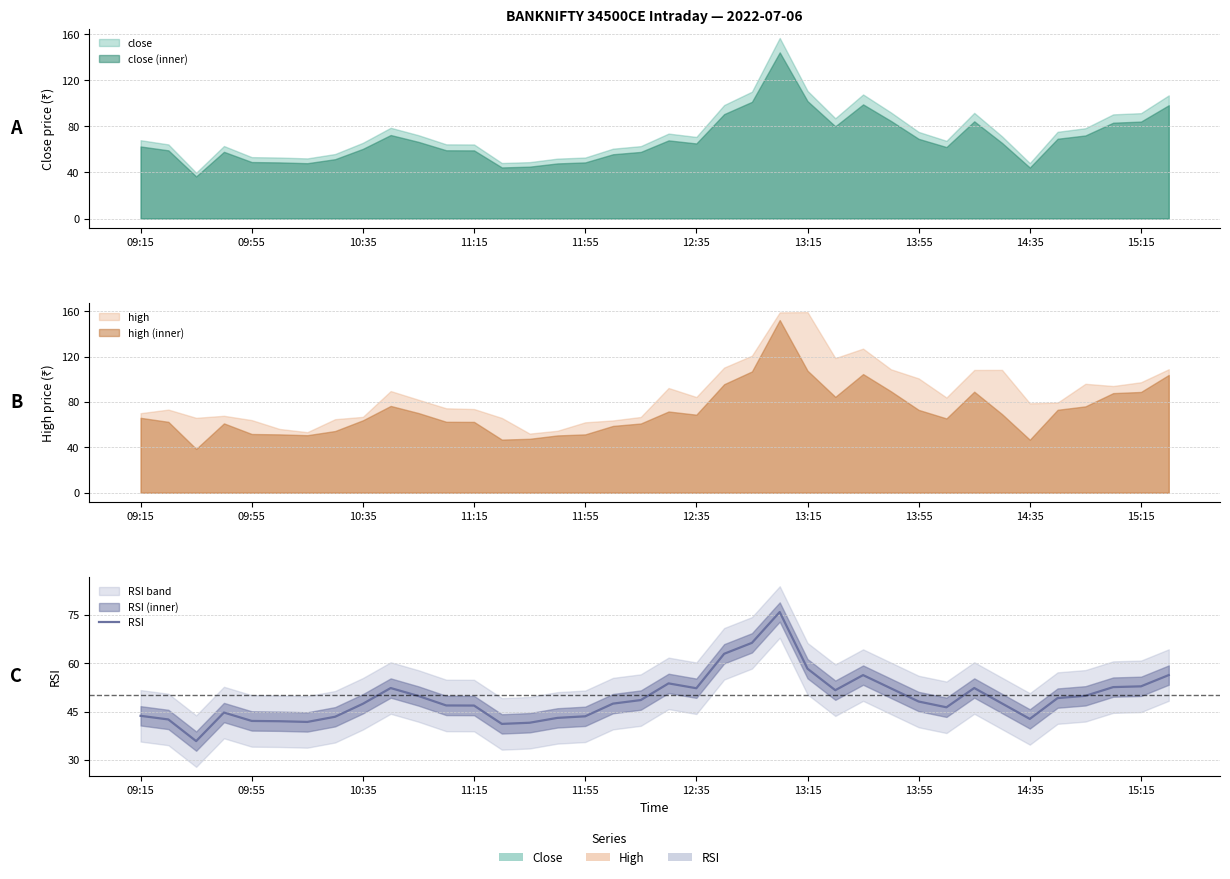

The value at 11:55 is 68.7. True or false?

False